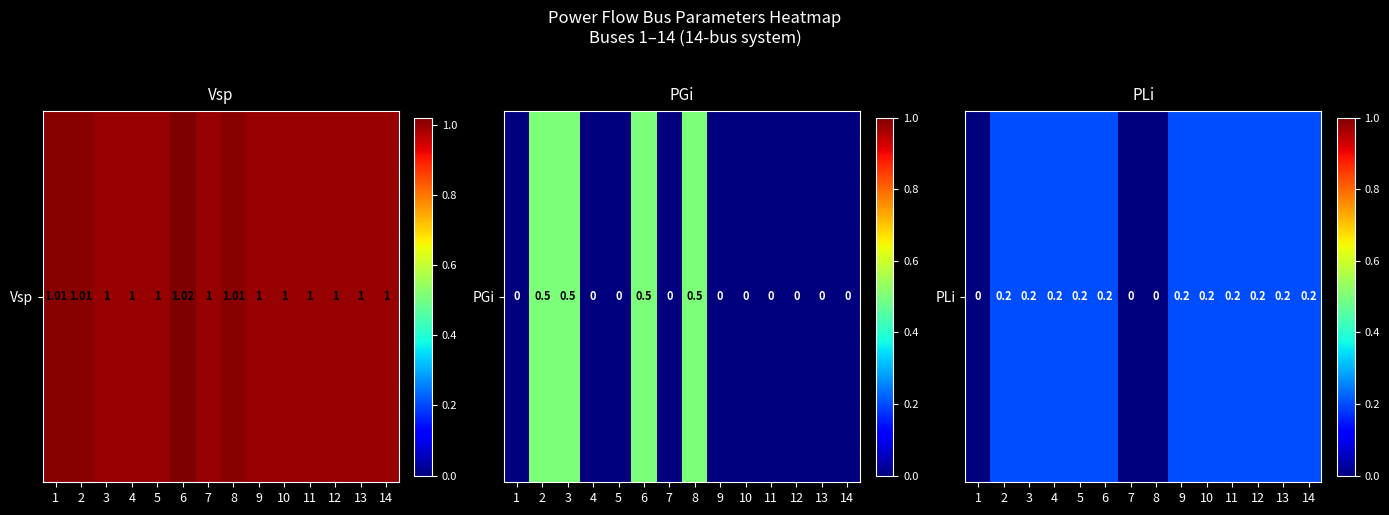

Rank the categories by value from highest to lowest.

2, 3, 4, 5, 6, 9, 10, 11, 12, 13, 14, 1, 7, 8